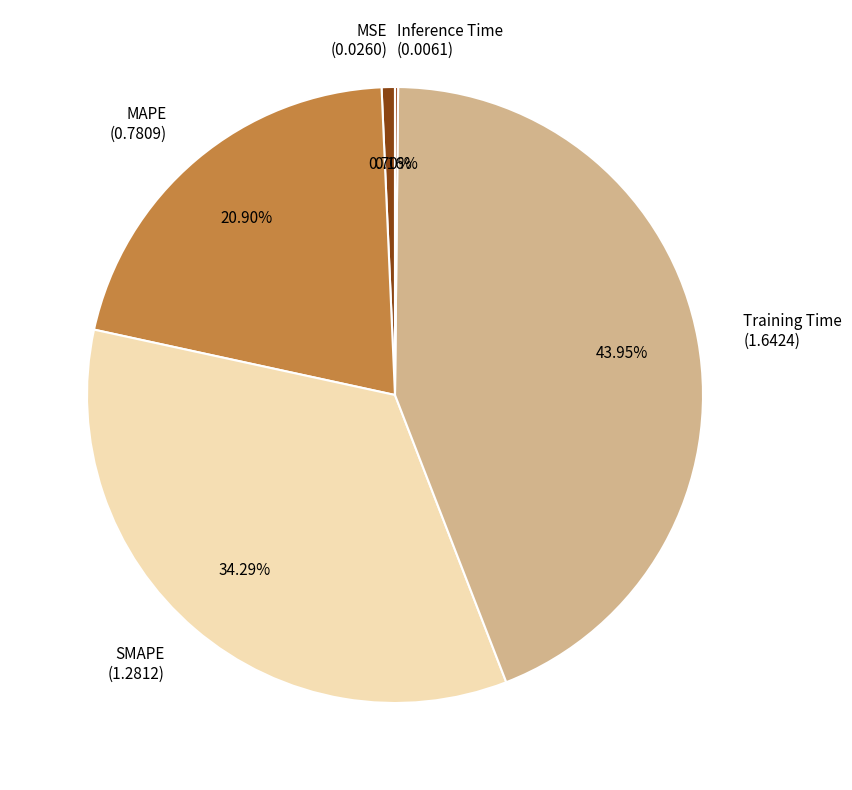

To the nearest percent, what portion does MSE represent?

1%